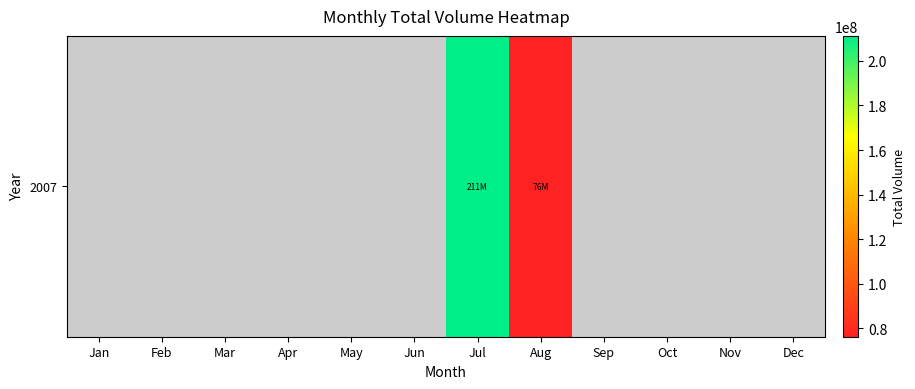

The value at Mar is 100147490. True or false?

False